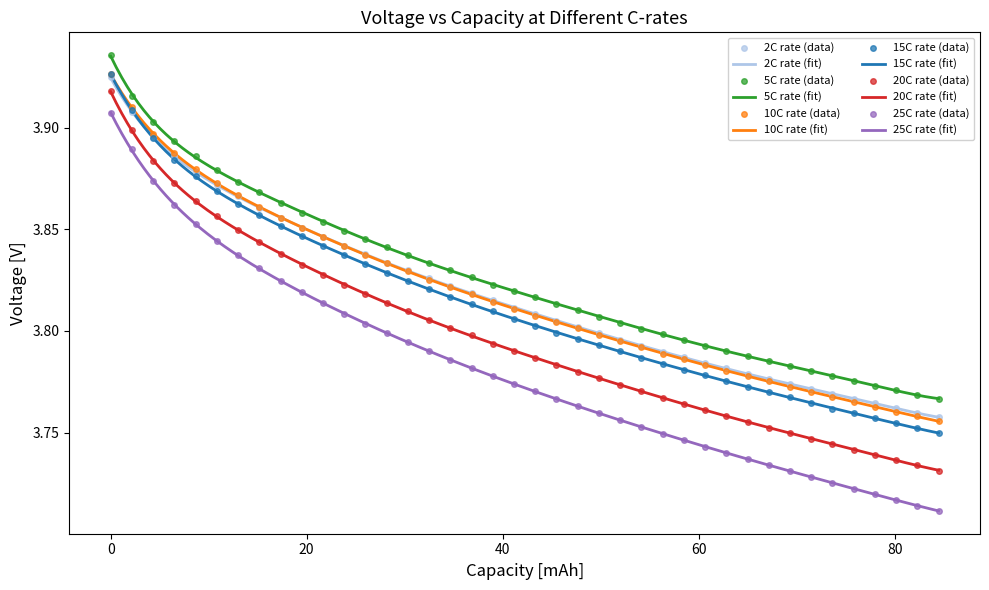

Which series has the widest spread of Y values?

25C_rate